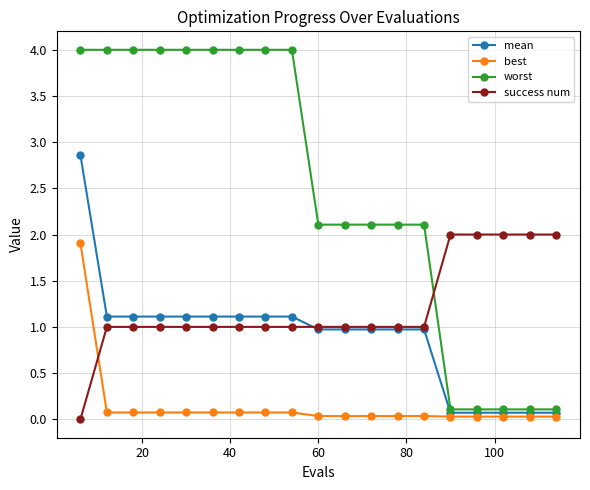

What is the difference between the maximum and second lowest values in the success num series?

1.0